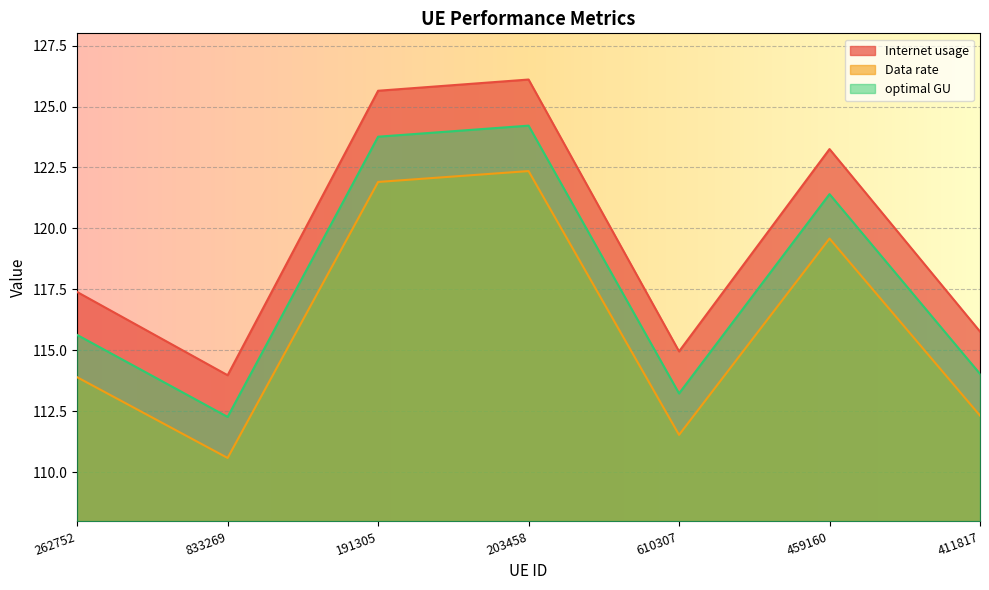

At which label does optimal GU reach its minimum?

833269